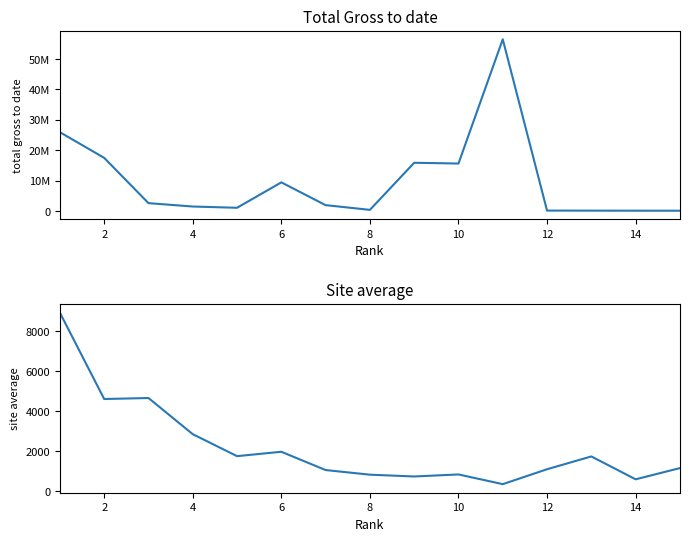

Is the value of Total Gross to date at 14 greater than the value of Site average at 14?

Yes